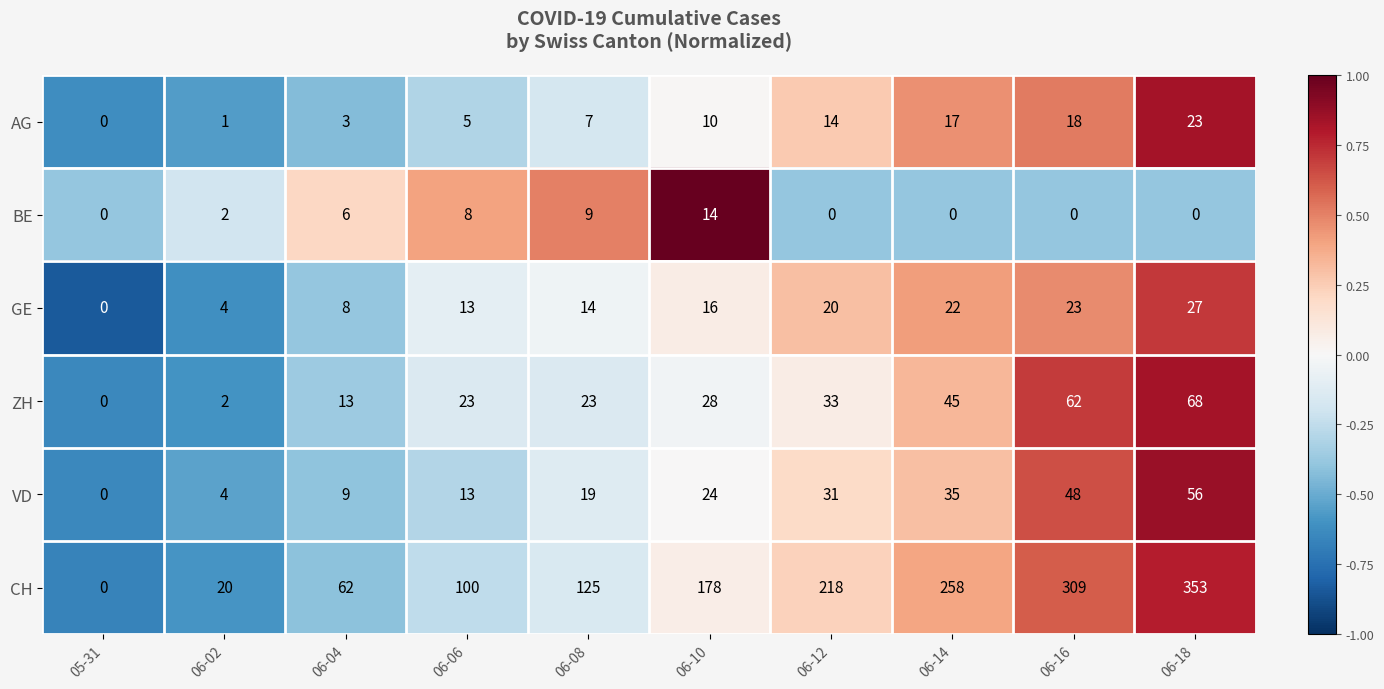

What is the sum of all AG values?

98